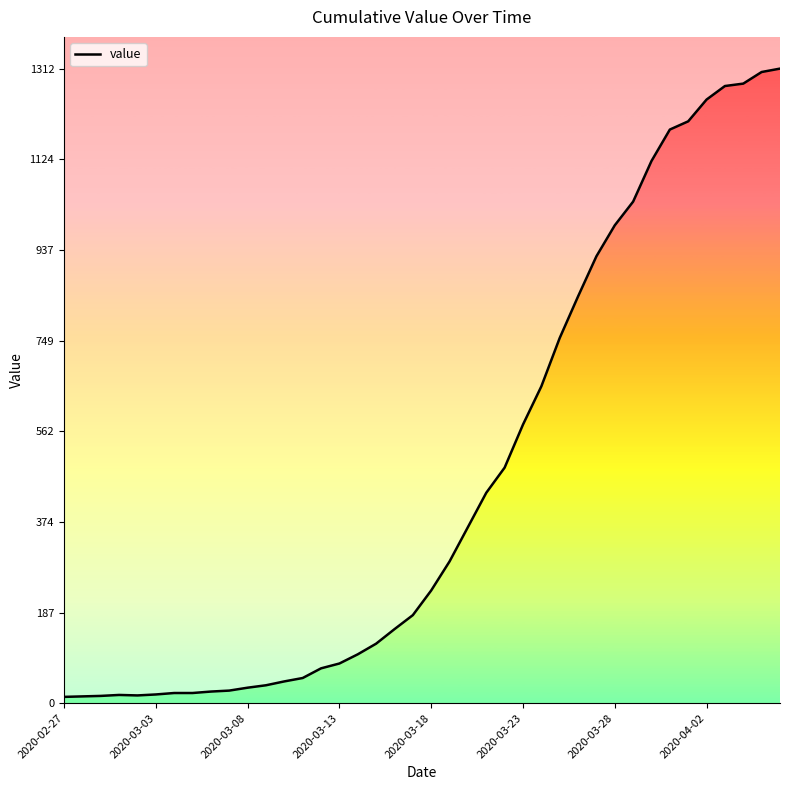

How many values are below 233?

20